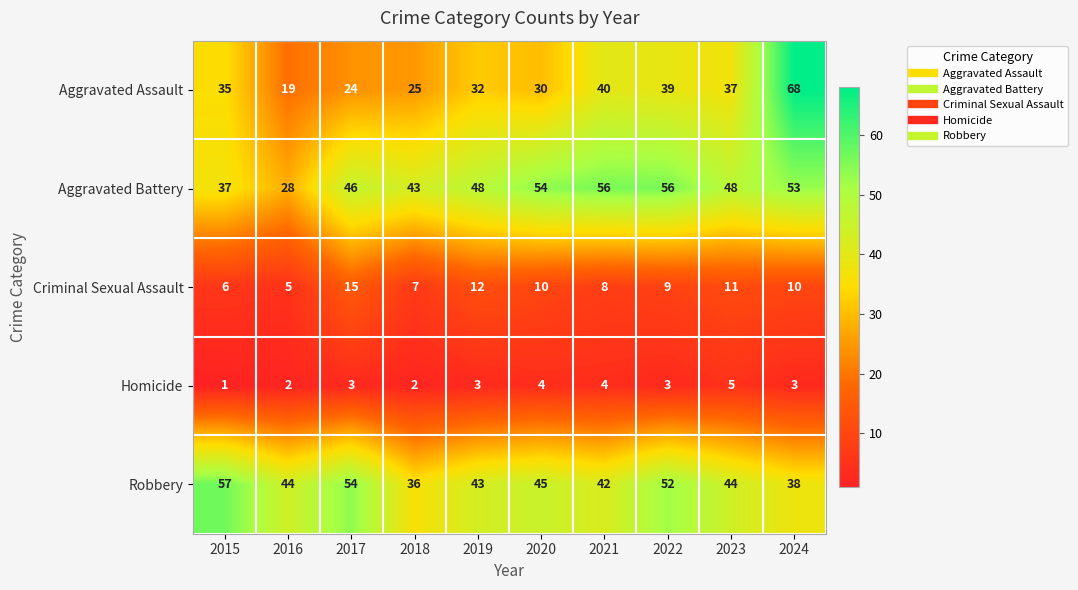

At how many categories does at least one series exceed 36?

10